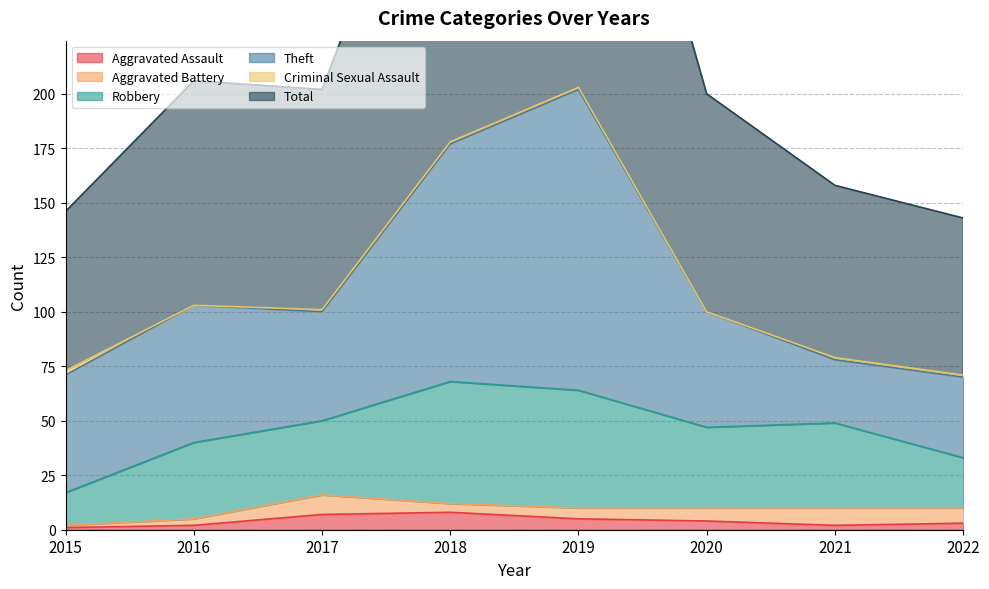

Which category has the lowest value in the Aggravated Battery series?

2015